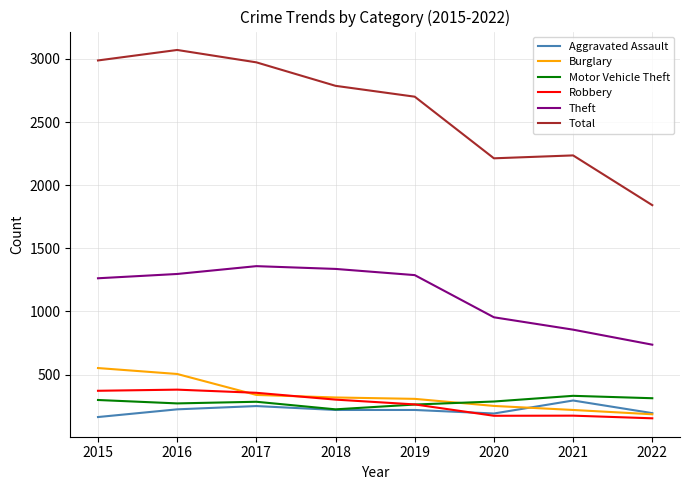

What is the lowest value of the Total series?

1842